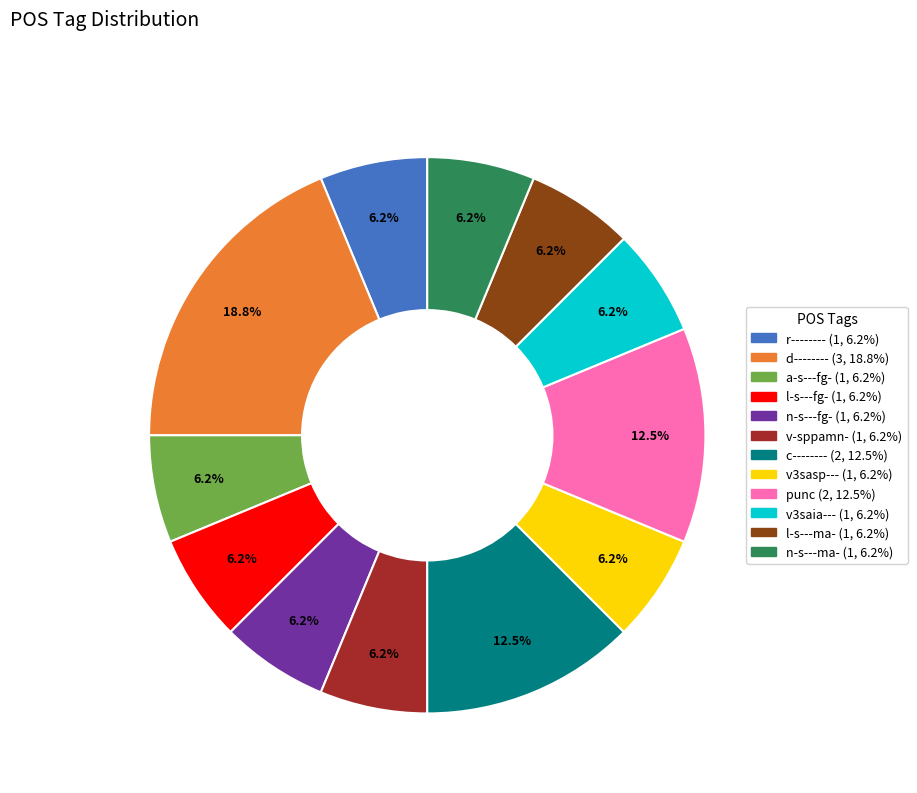

Do v-sppamn- and v3saia--- together represent more than half of the pie?

No